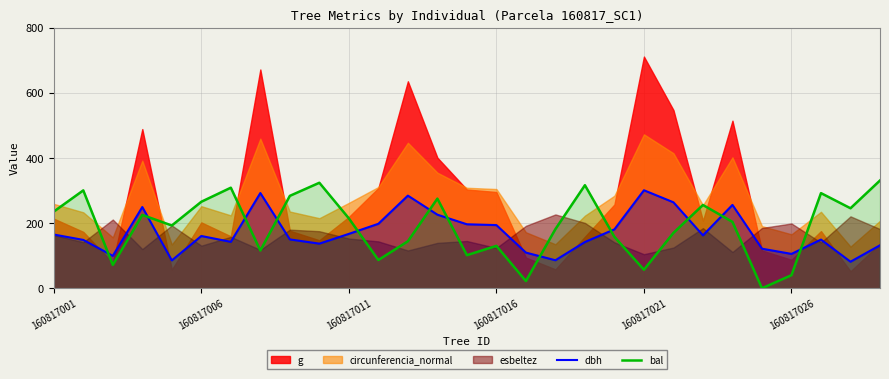

What is the sum of all bal values?

5550.6